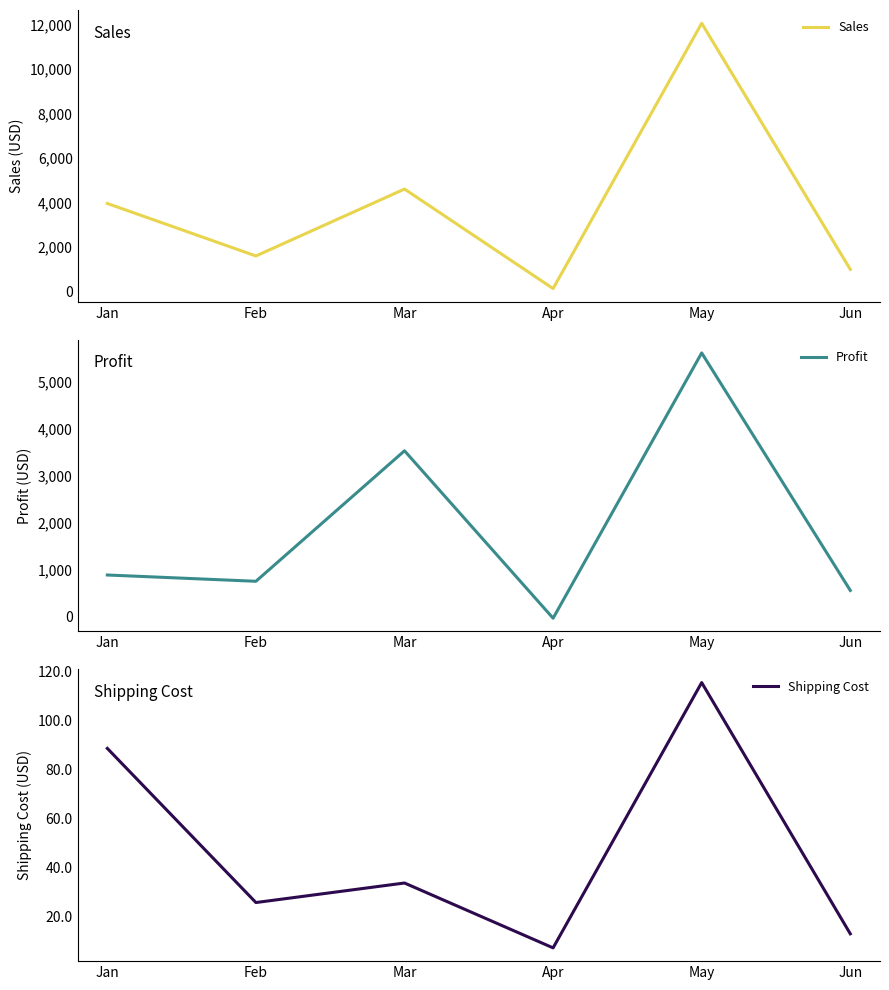

True or false: Profit has a value of 5619.0 at May.

True